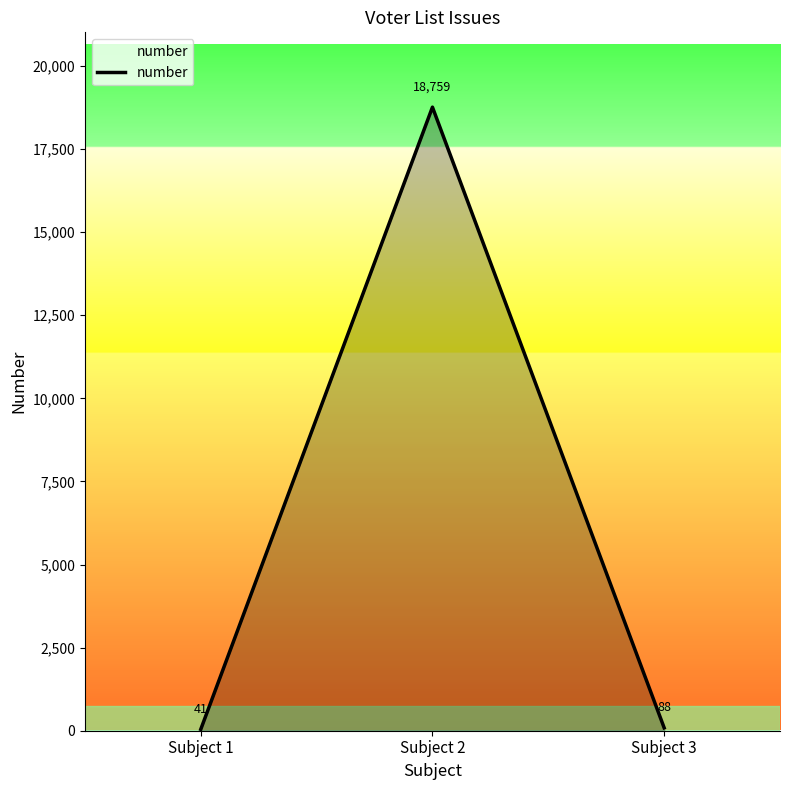

How many series are shown in this chart?

1